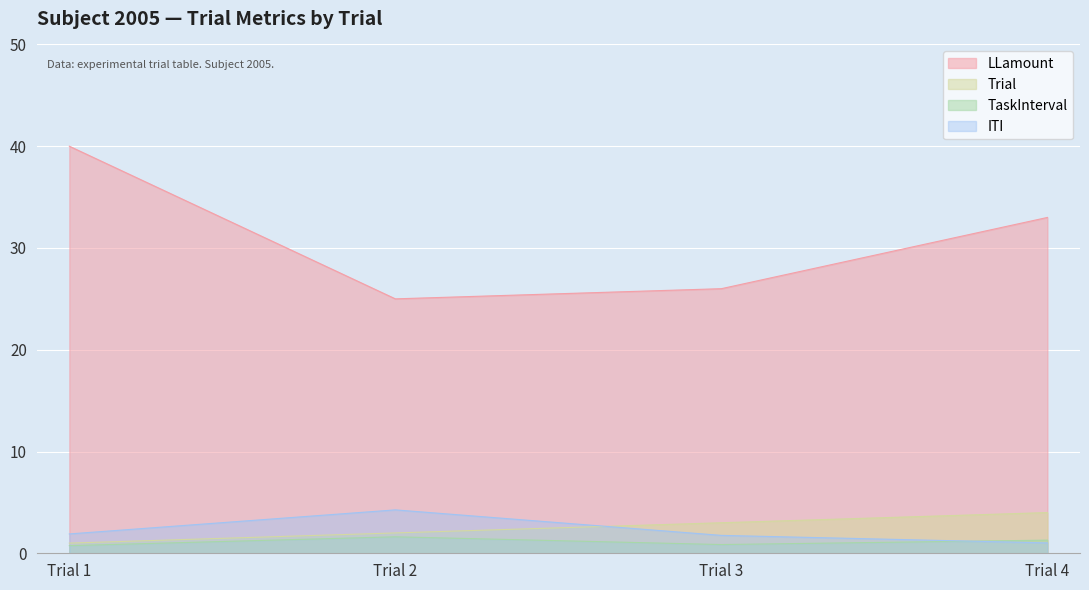

What is the maximum value for LLamount?

40.0